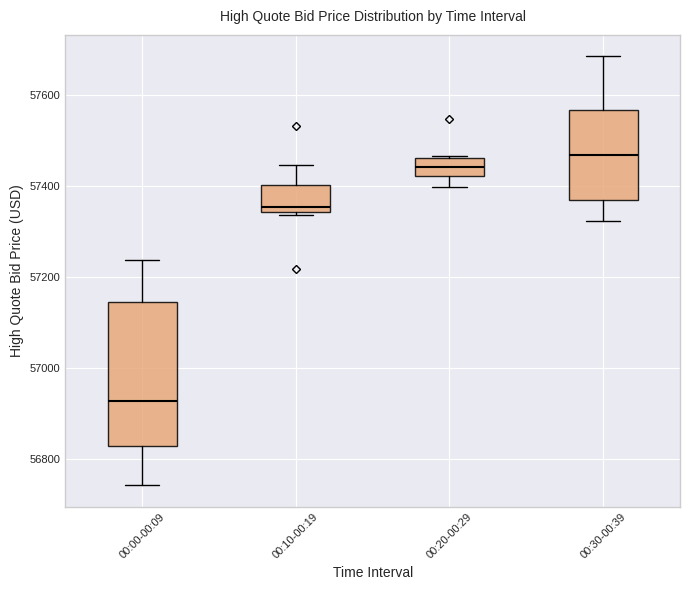

Reading left to right, transcribe this box plot: for each box, give where its median line is, the range the box spans, and where its two whiskers end, as read against the y-axis. The values are not printed on the chart, so give them approximately, as read against the axis.

00:00-00:09: median 56920, box 56840 to 57140, whiskers 56740 to 57240
00:10-00:19: median 57360, box 57340 to 57400, whiskers 57340 (just below the box's lower edge) to 57440
00:20-00:29: median 57440, box 57420 to 57460, whiskers 57400 to 57460
00:30-00:39: median 57460, box 57380 to 57560, whiskers 57320 to 57680